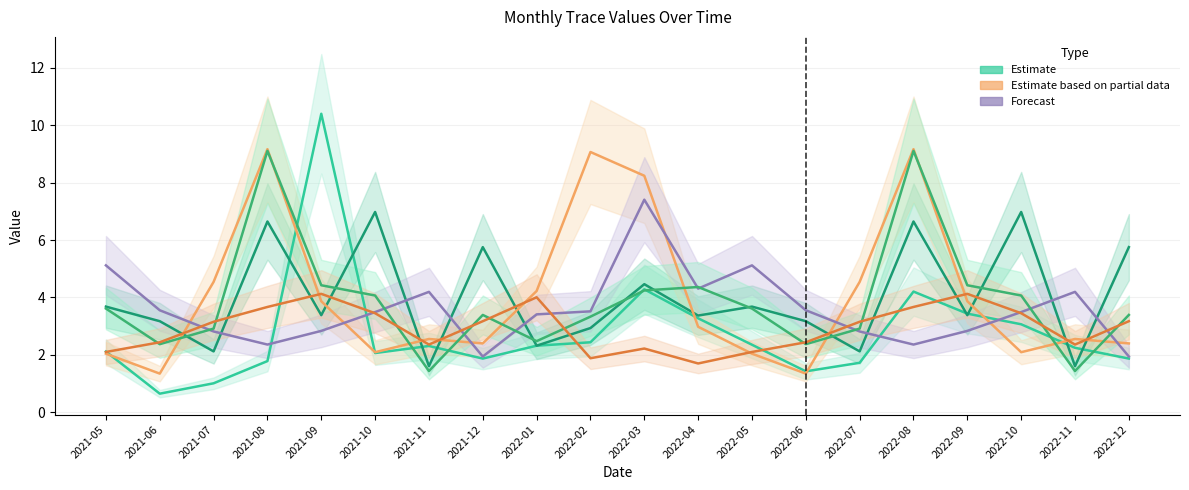

The value of col_32 at 2022-06 is 0.6. True or false?

False